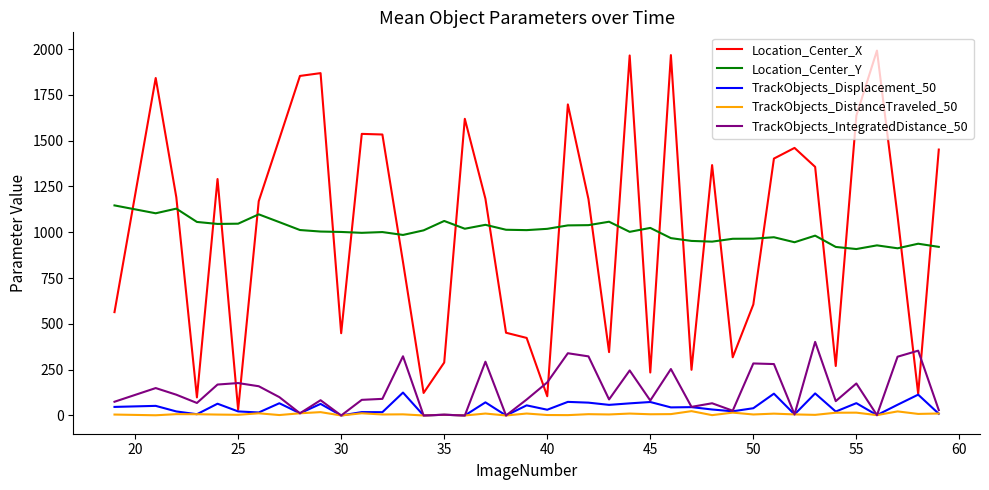

True or false: Location_Center_Y and TrackObjects_Displacement_50 cross at least once.

False